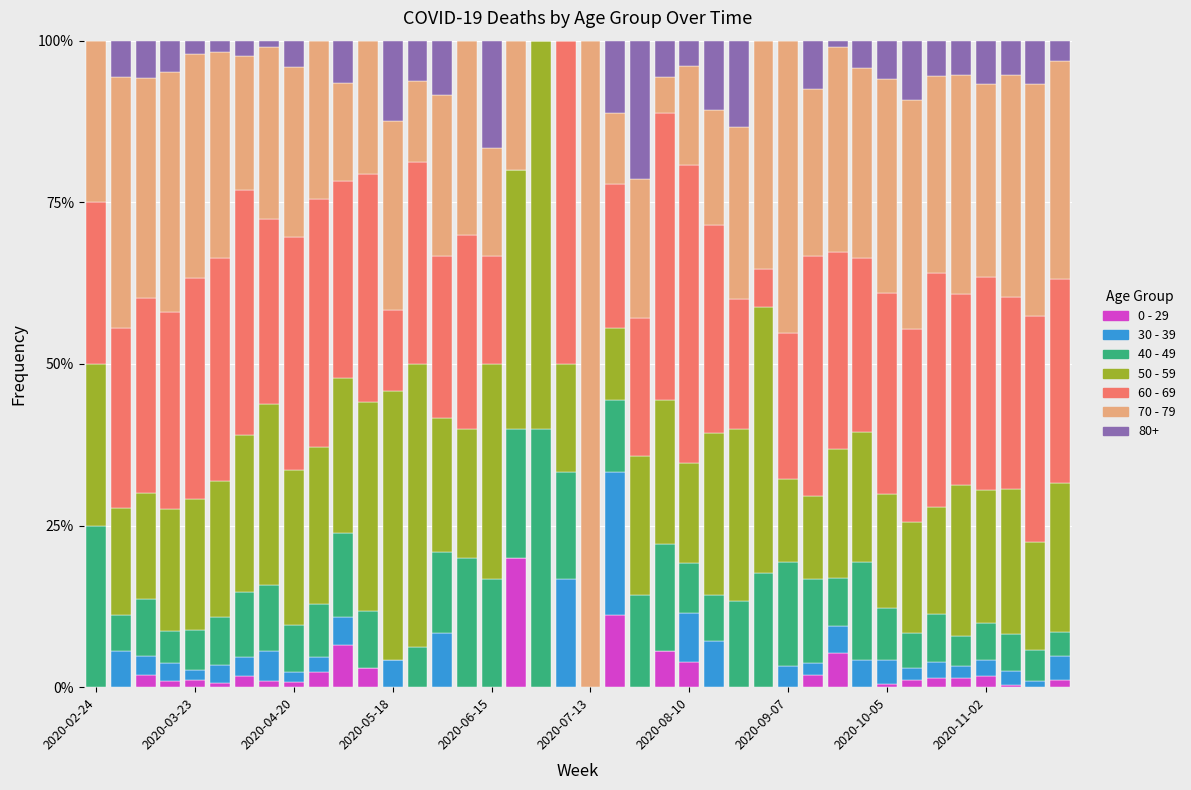

Rank the categories by 60 - 69 value from lowest to highest.

17, 18, 20, 27, 12, 16, 26, 22, 21, 28, 2020-02-24, 14, 31, 2020-03-23, 2020-09-07, 35, 37, 33, 15, 2020-04-20, 10, 2020-05-18, 30, 32, 13, 39, 25, 36, 2020-06-15, 2020-07-13, 38, 11, 2020-10-05, 34, 29, 2020-08-10, 2020-11-02, 23, 24, 19